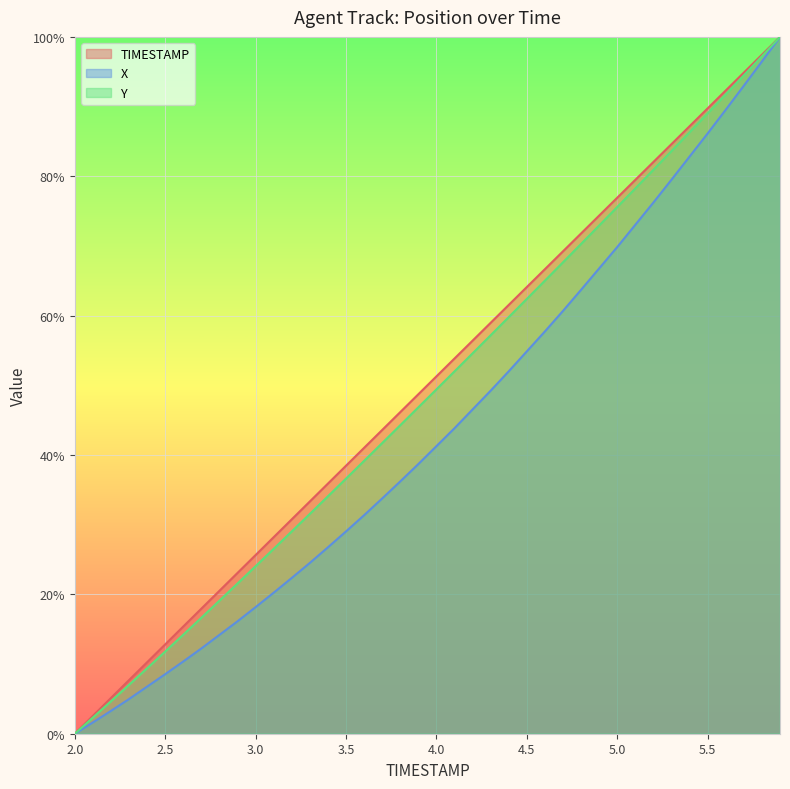

What is the difference between the Y values at 4.2 and 4.7?

13.1